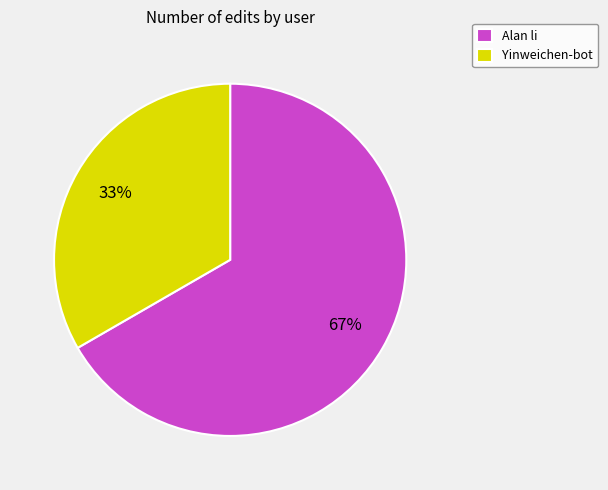

How many segments does this pie chart have?

2